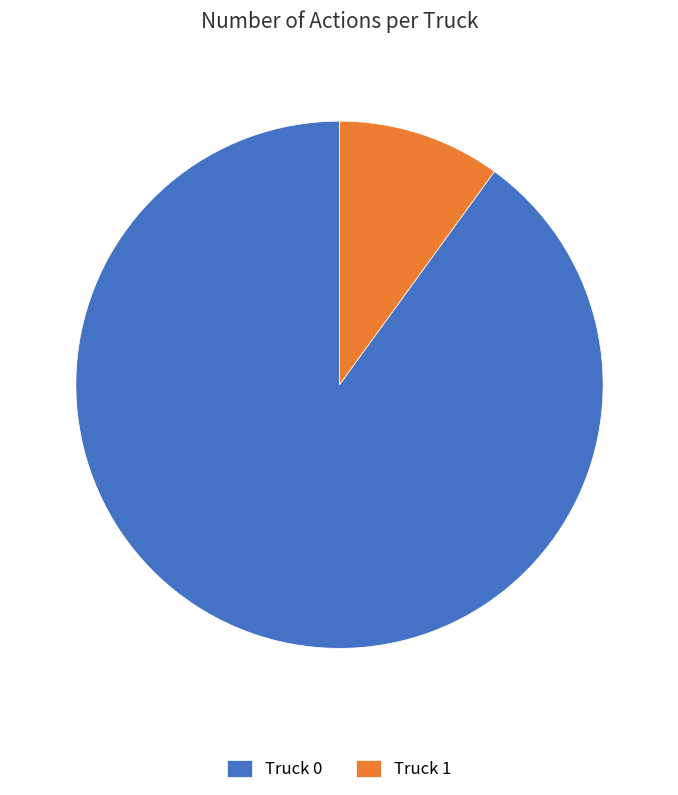

Combined, do Truck 0 and Truck 1 account for over 50%?

Yes